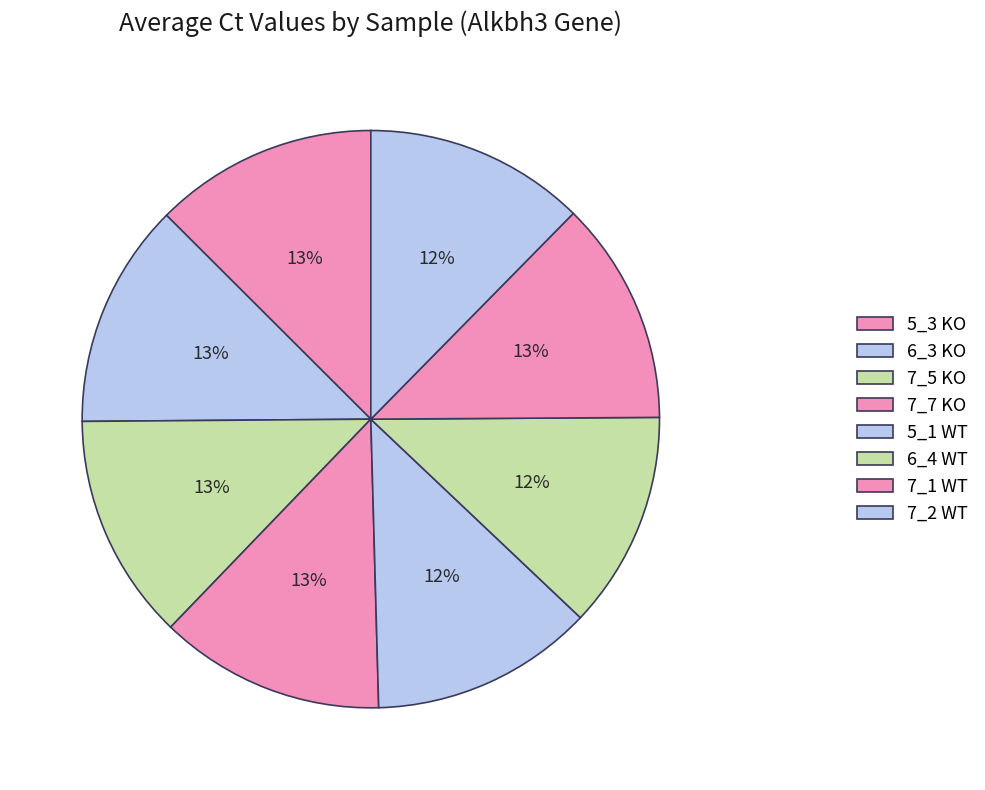

The 6_3 KO slice represents 1% of the pie. True or false?

False